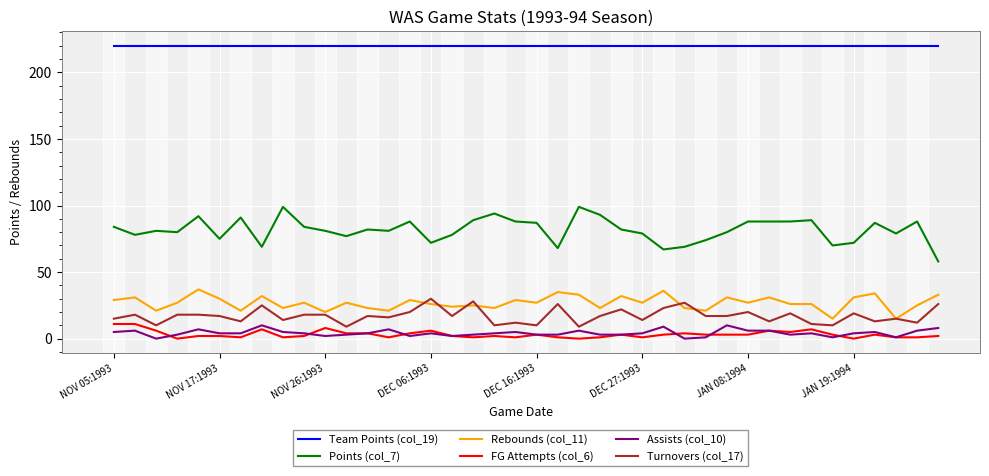

Which series has the largest total across all categories?

Team Points (col_19)